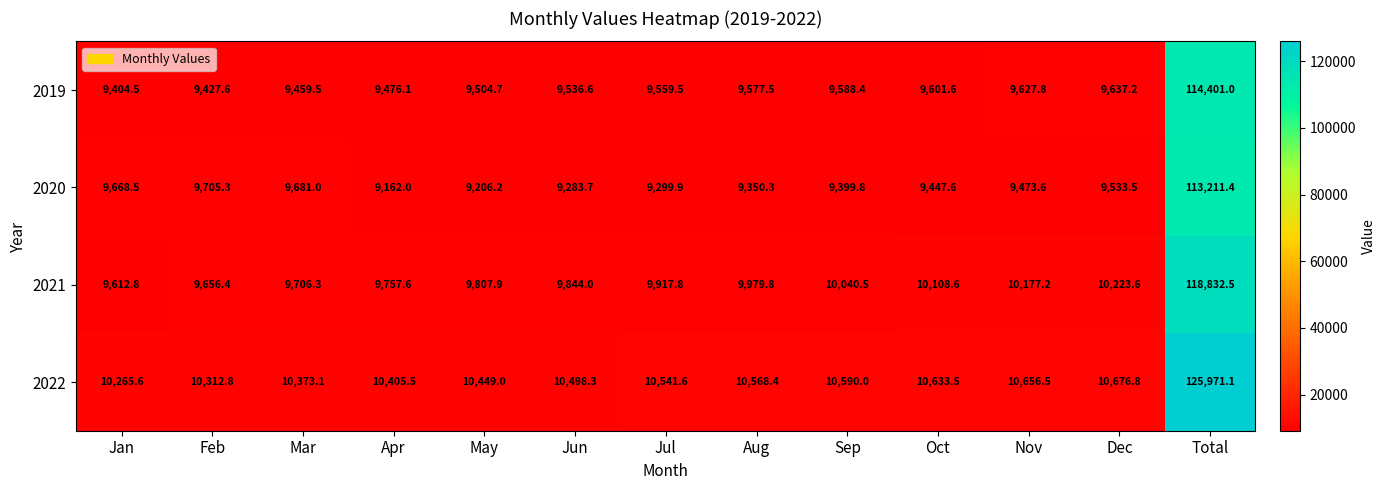

Rank the series at Sep from highest to lowest value.

2022, 2021, 2019, 2020